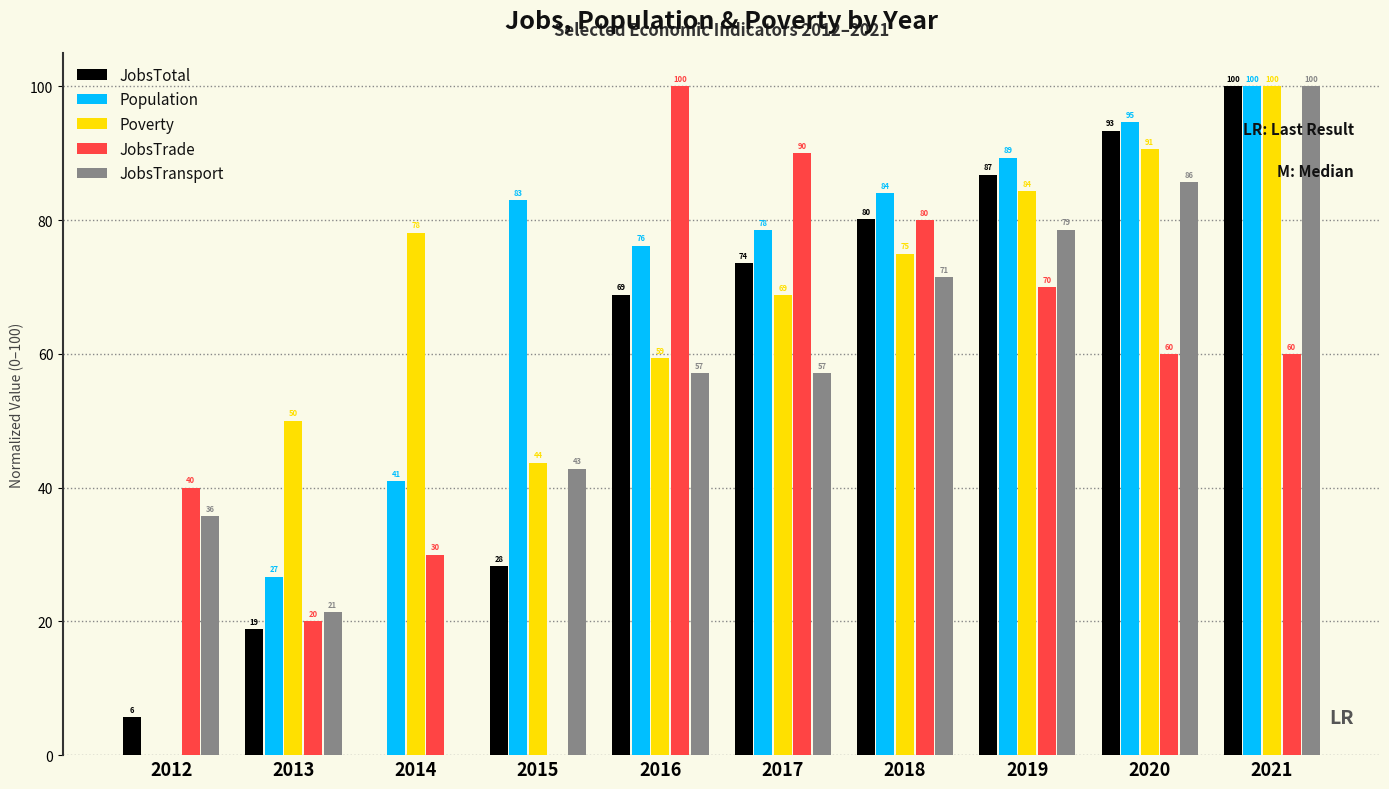

How many groups of bars are there?

10